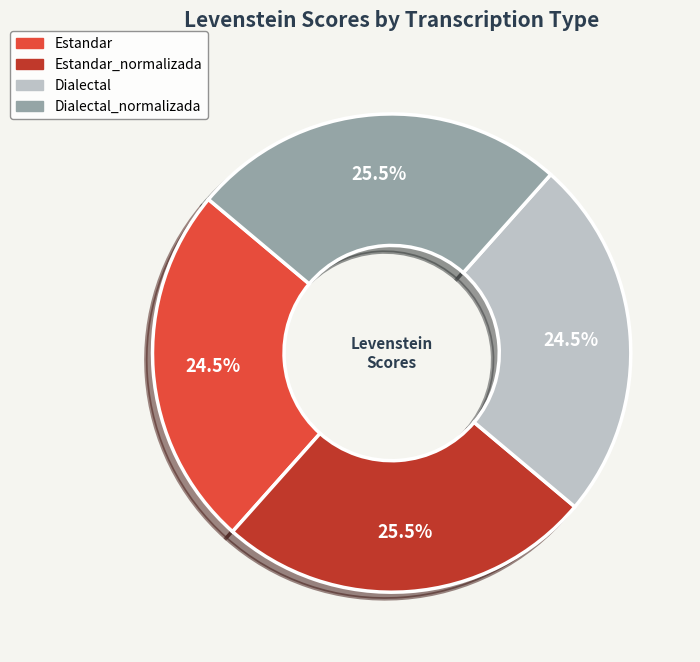

To the nearest percent, what is the average slice percentage?

25%